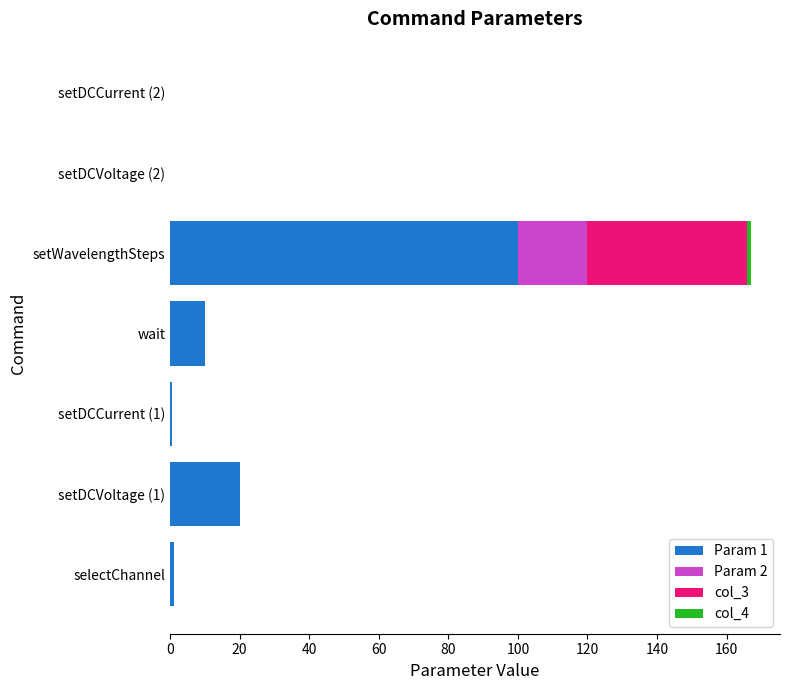

At which category is the sum across all series the highest?

setWavelengthSteps